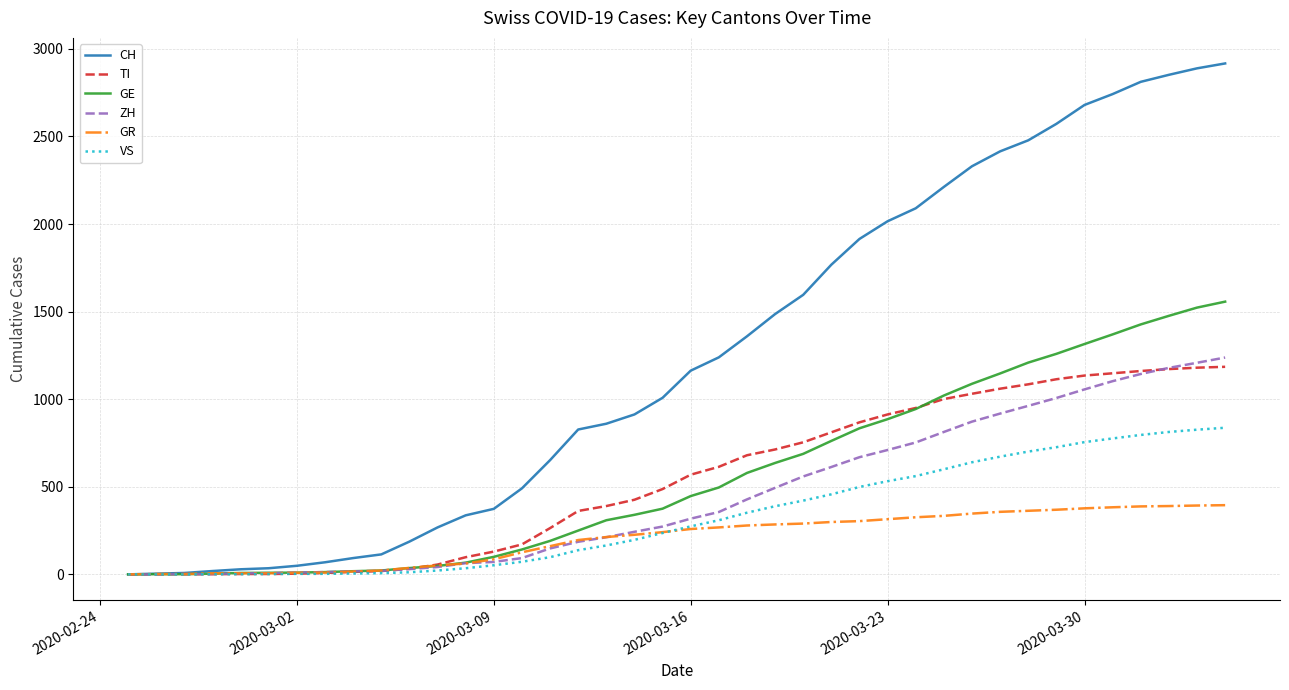

Which series has the largest total across all categories?

CH